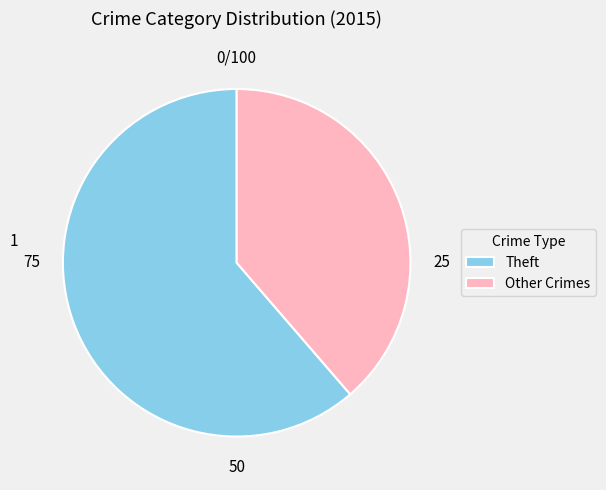

How many slices are in this pie chart?

2